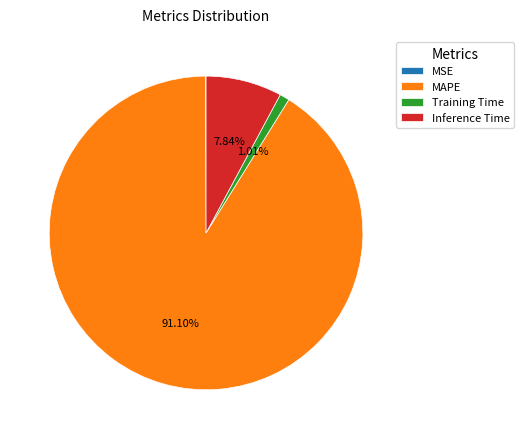

Is there any slice that represents more than half of the pie?

Yes